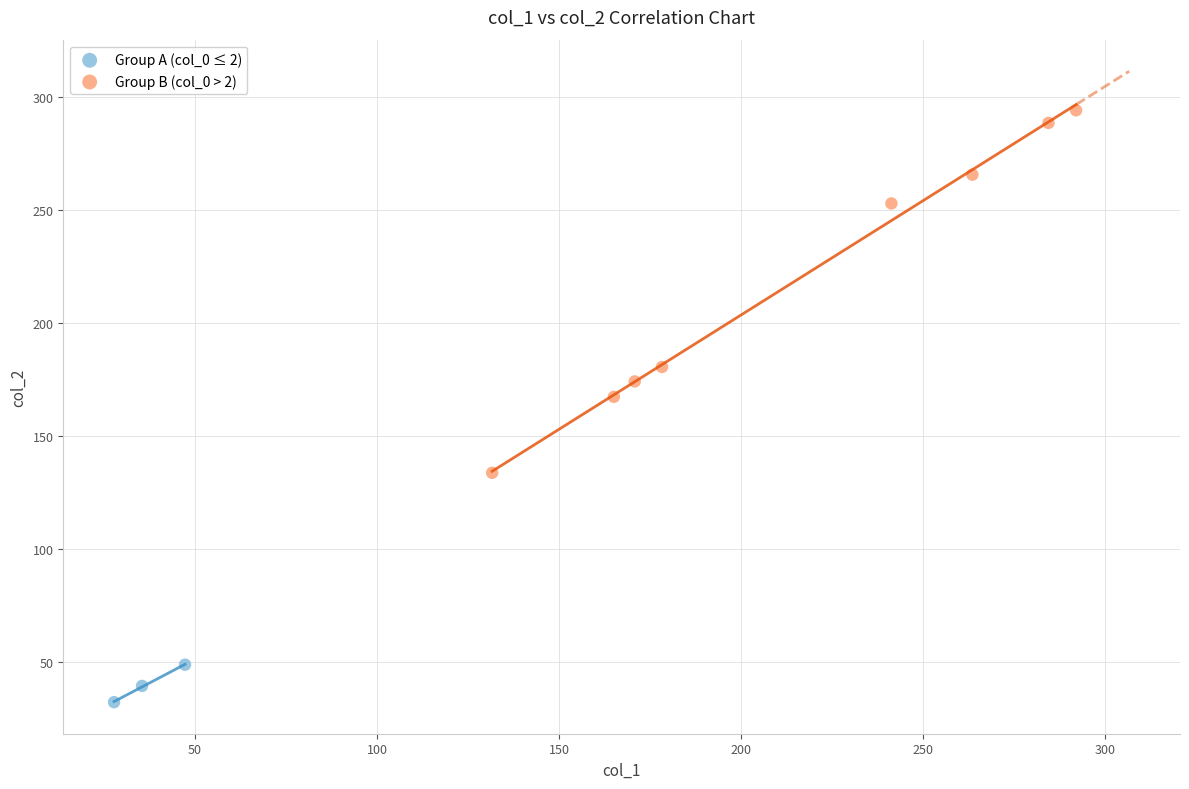

Which series has the widest spread of Y values?

Group B (col_0 > 2)